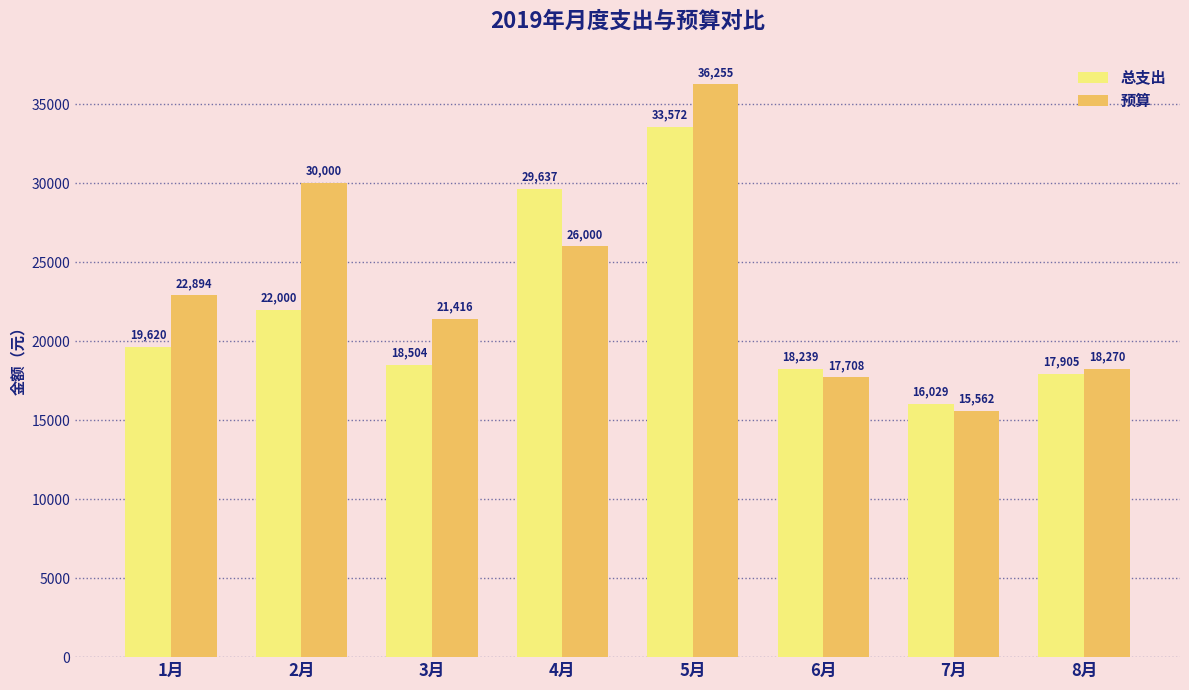

Is it true that 总支出 equals 33571.7 at 5月?

True